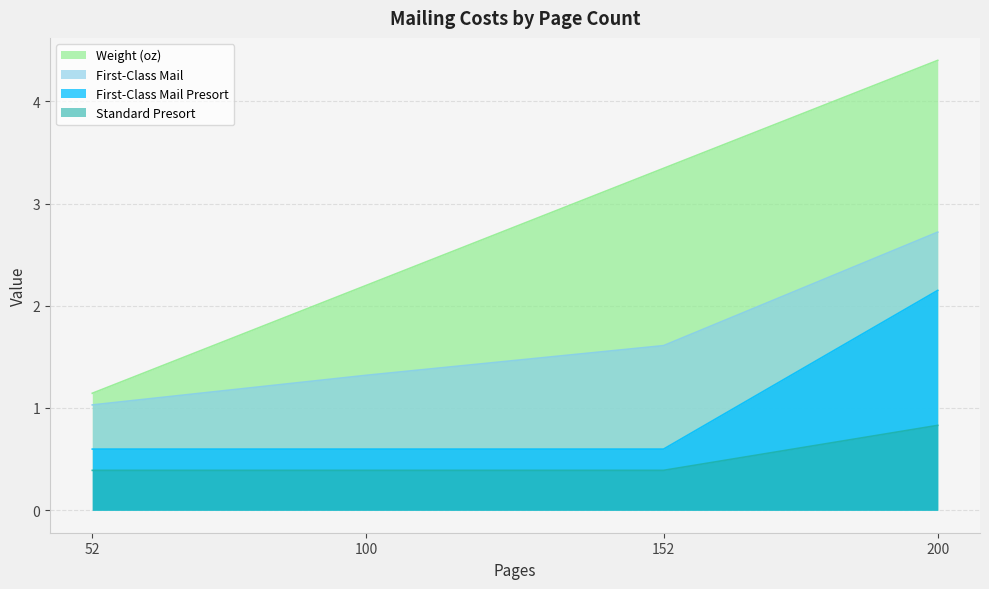

Is it true that Weight (oz) equals 3.3 at 152?

True